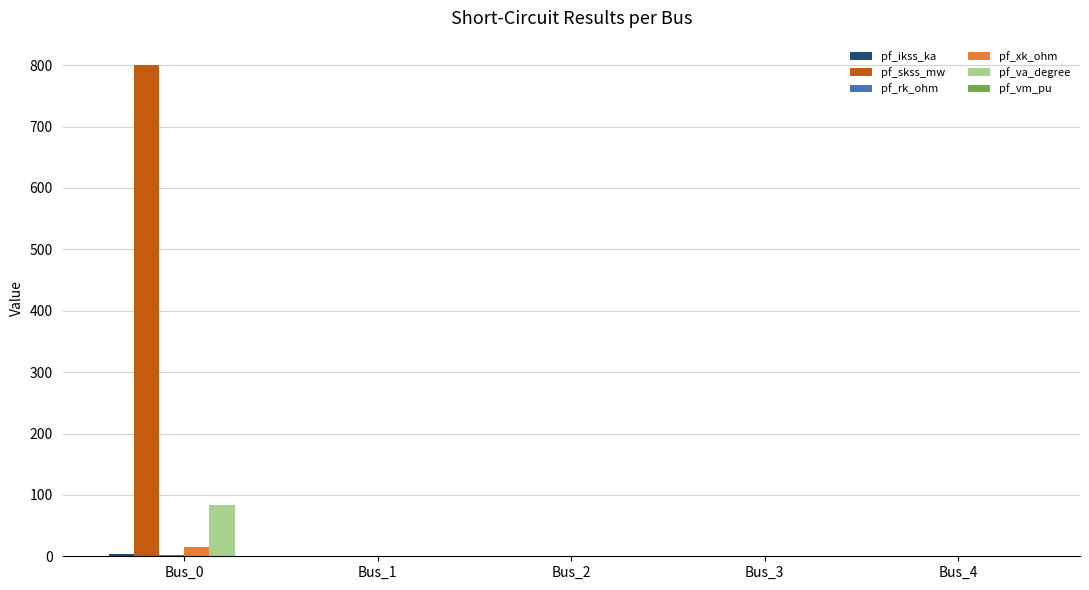

Which series has the largest total across all categories?

pf_skss_mw